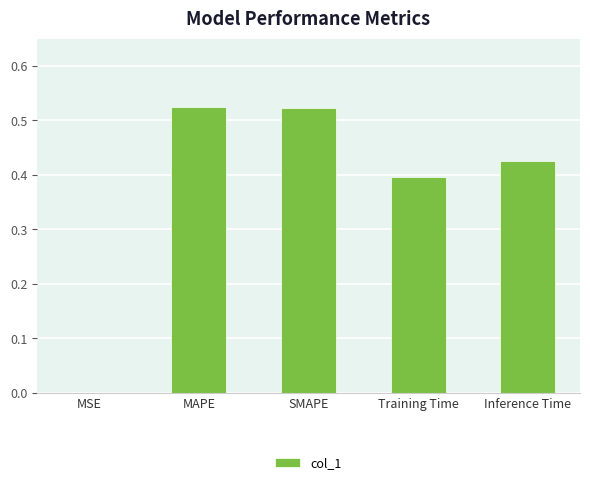

True or false: the data shows 0.2 at MAPE.

False